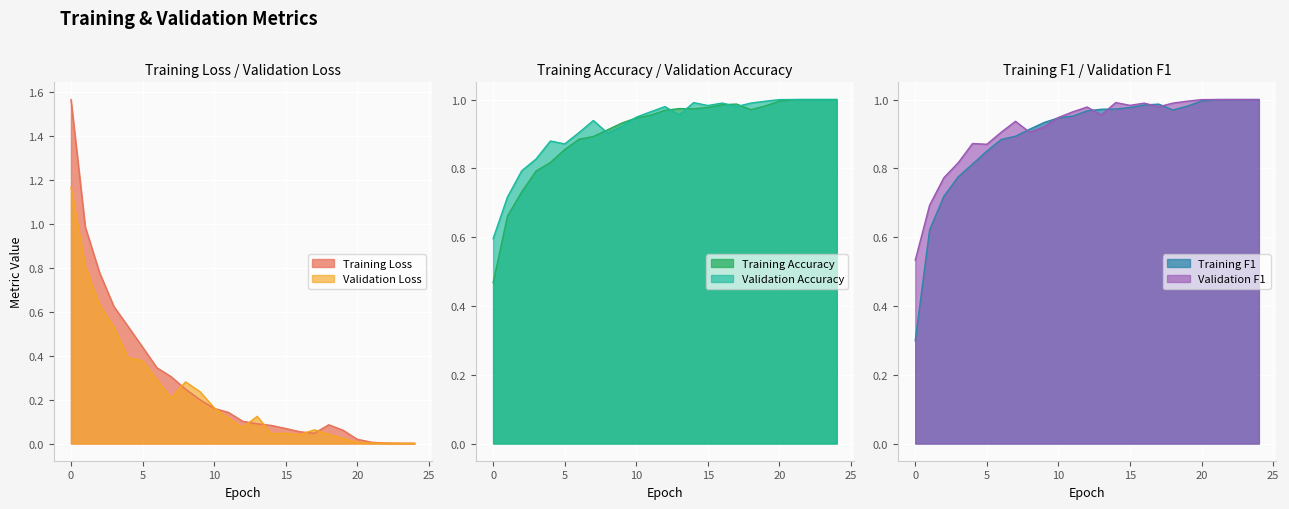

Reading left to right, list all the values displayed in this chart.

loss: 0=1.6	1=1.0	2=0.8	3=0.6	4=0.5	5=0.4	6=0.3	7=0.3	8=0.2	9=0.2	10=0.2	11=0.1	12=0.1	13=0.1	14=0.1	15=0.1	16=0.1	17=0.0	18=0.1	19=0.1	20=0.0	21=0.0	22=0.0	23=0.0	24=0.0
val_loss: 0=1.2	1=0.8	2=0.6	3=0.5	4=0.4	5=0.4	6=0.3	7=0.2	8=0.3	9=0.2	10=0.2	11=0.1	12=0.1	13=0.1	14=0.0	15=0.0	16=0.0	17=0.1	18=0.0	19=0.0	20=0.0	21=0.0	22=0.0	23=0.0	24=0.0
acc: 0=0.5	1=0.7	2=0.7	3=0.8	4=0.8	5=0.9	6=0.9	7=0.9	8=0.9	9=0.9	10=0.9	11=1.0	12=1.0	13=1.0	14=1.0	15=1.0	16=1.0	17=1.0	18=1.0	19=1.0	20=1.0	21=1.0	22=1.0	23=1.0	24=1.0
val_acc: 0=0.6	1=0.7	2=0.8	3=0.8	4=0.9	5=0.9	6=0.9	7=0.9	8=0.9	9=0.9	10=0.9	11=1.0	12=1.0	13=1.0	14=1.0	15=1.0	16=1.0	17=1.0	18=1.0	19=1.0	20=1.0	21=1.0	22=1.0	23=1.0	24=1.0
f1_m: 0=0.3	1=0.6	2=0.7	3=0.8	4=0.8	5=0.9	6=0.9	7=0.9	8=0.9	9=0.9	10=0.9	11=1.0	12=1.0	13=1.0	14=1.0	15=1.0	16=1.0	17=1.0	18=1.0	19=1.0	20=1.0	21=1.0	22=1.0	23=1.0	24=1.0
val_f1_m: 0=0.5	1=0.7	2=0.8	3=0.8	4=0.9	5=0.9	6=0.9	7=0.9	8=0.9	9=0.9	10=0.9	11=1.0	12=1.0	13=1.0	14=1.0	15=1.0	16=1.0	17=1.0	18=1.0	19=1.0	20=1.0	21=1.0	22=1.0	23=1.0	24=1.0